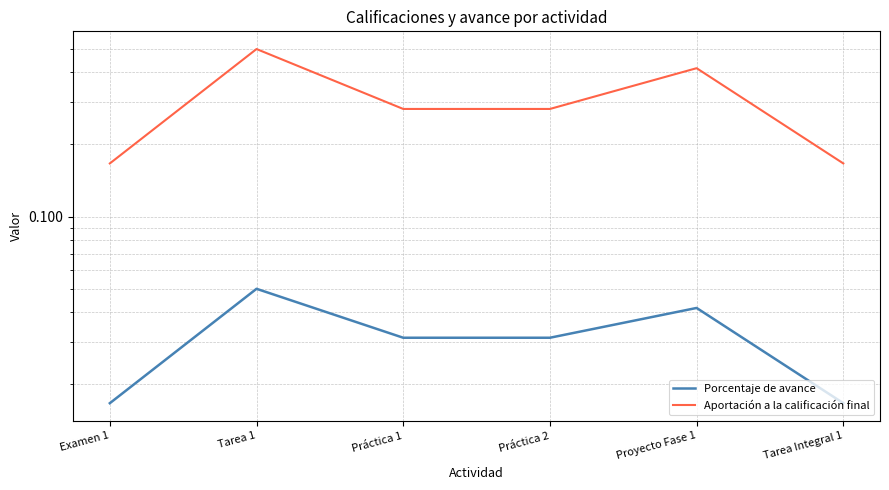

At which label does Porcentaje de avance reach its peak?

Tarea 1